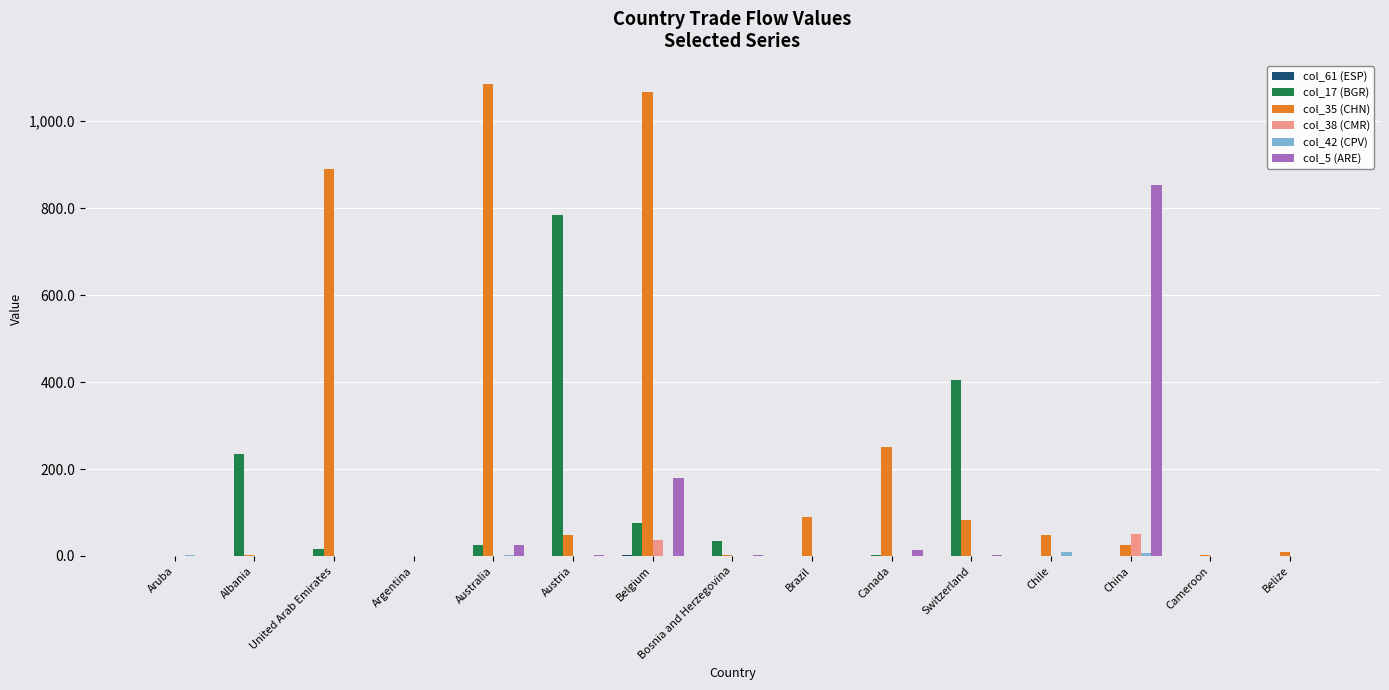

What is the maximum value for col_35 (CHN)?

1084.7